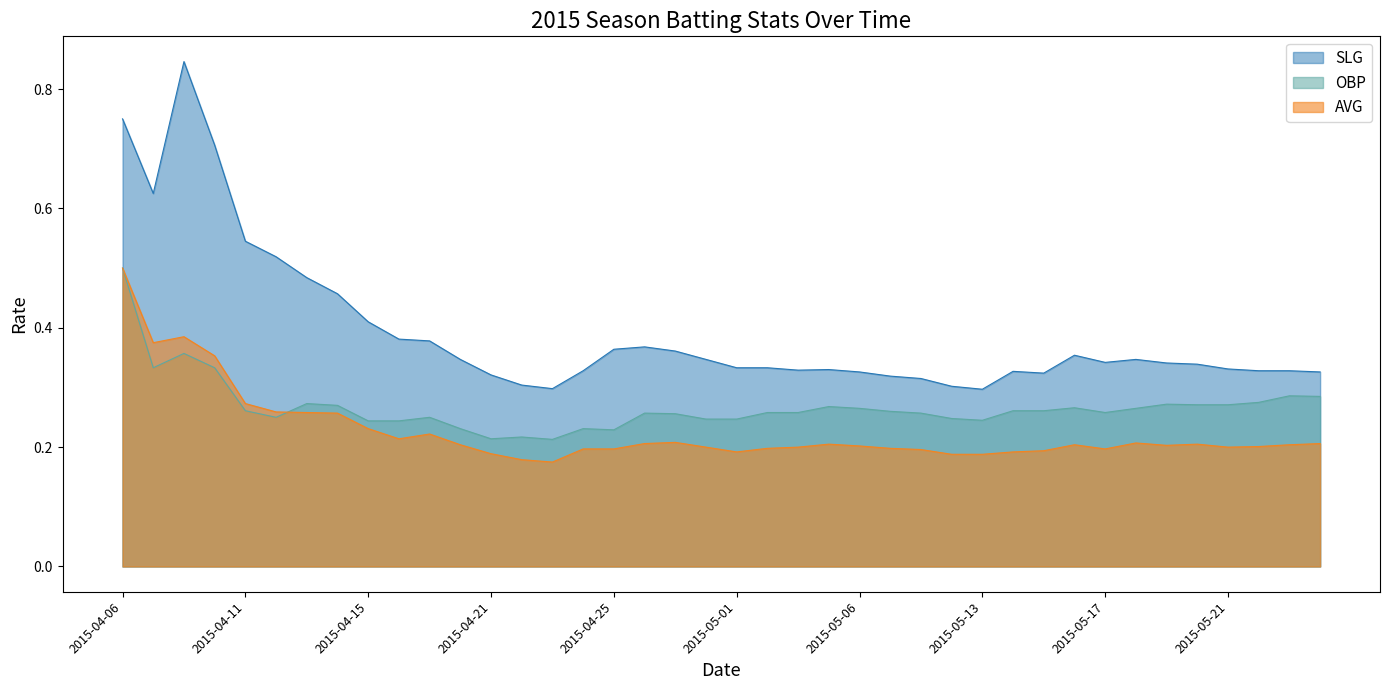

What is the approximate value of OBP at 2015-05-08?

0.3